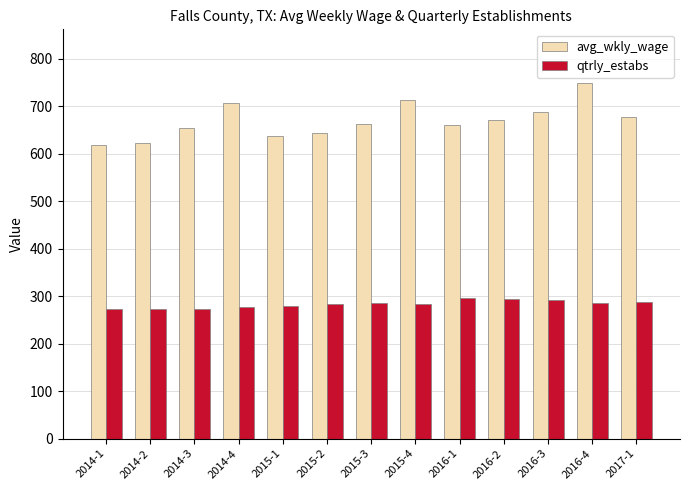

What are all the series names shown in the legend?

avg_wkly_wage, qtrly_estabs